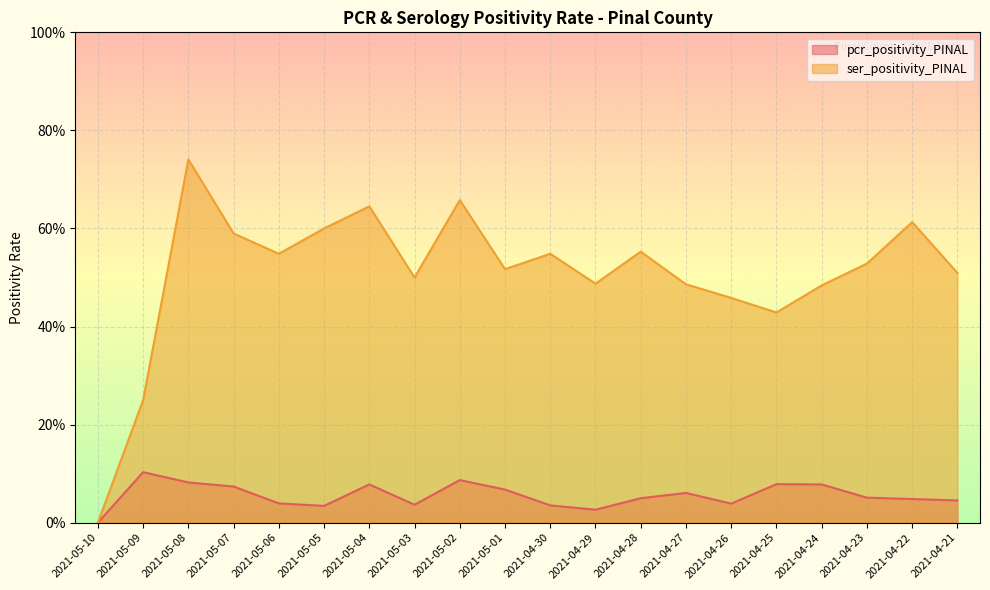

Does the chart display data point markers on the line(s)?

No